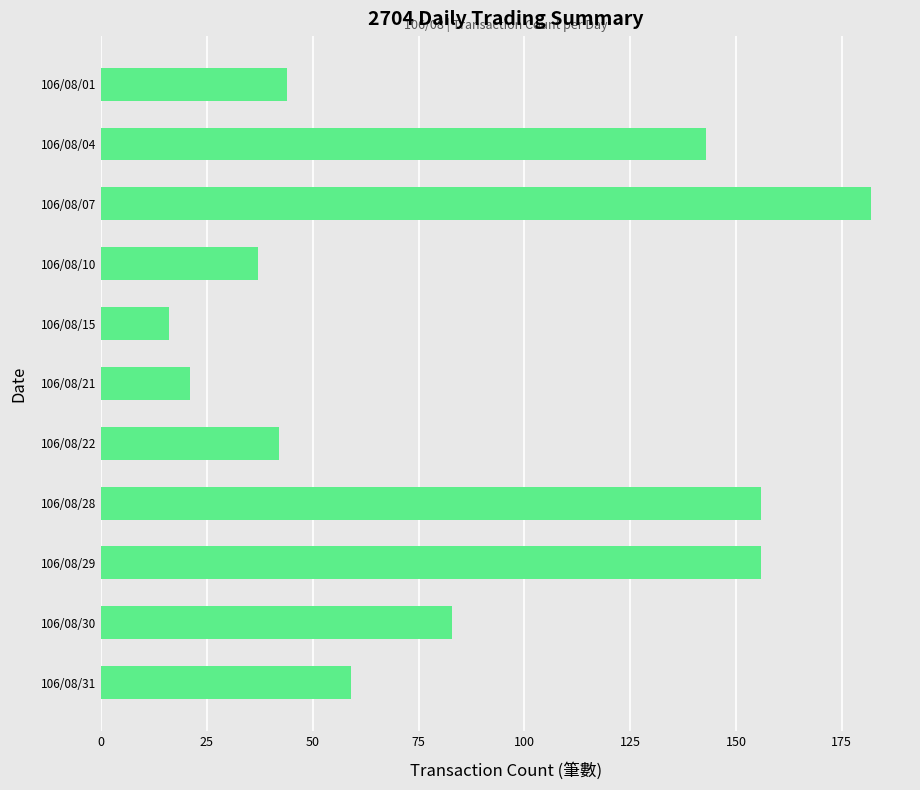

How many data points does each series have?

11